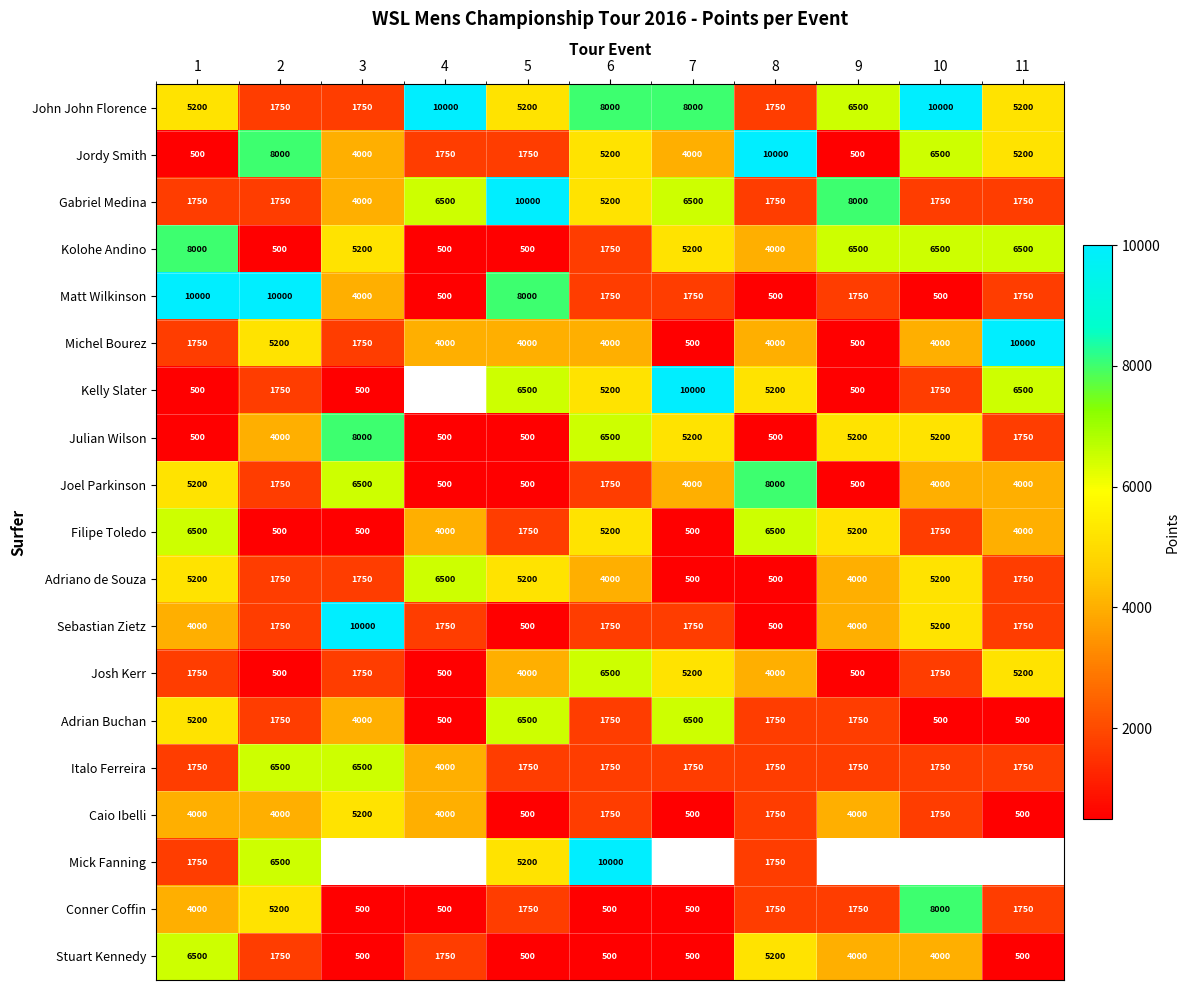

Where is Sebastian Zietz nearest to the value 5250?

10